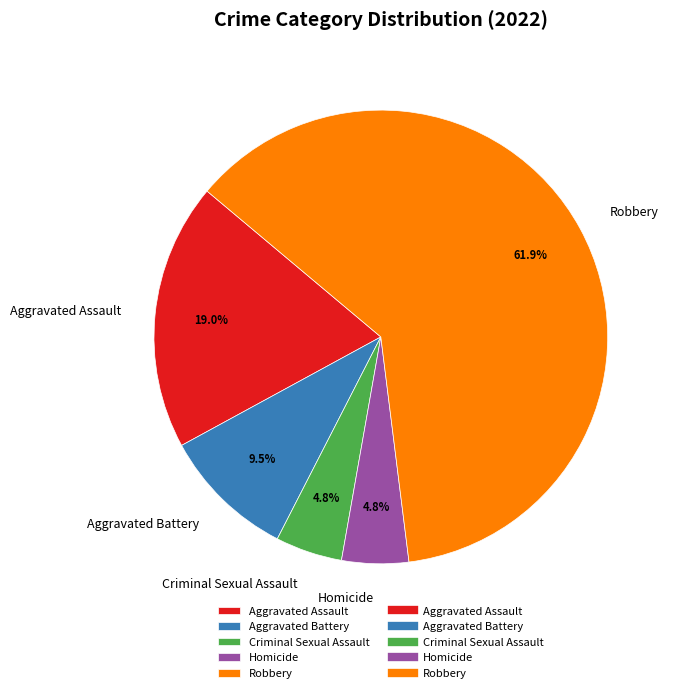

To the nearest percent, what is the difference between the Aggravated Battery and Criminal Sexual Assault slice percentages?

5%